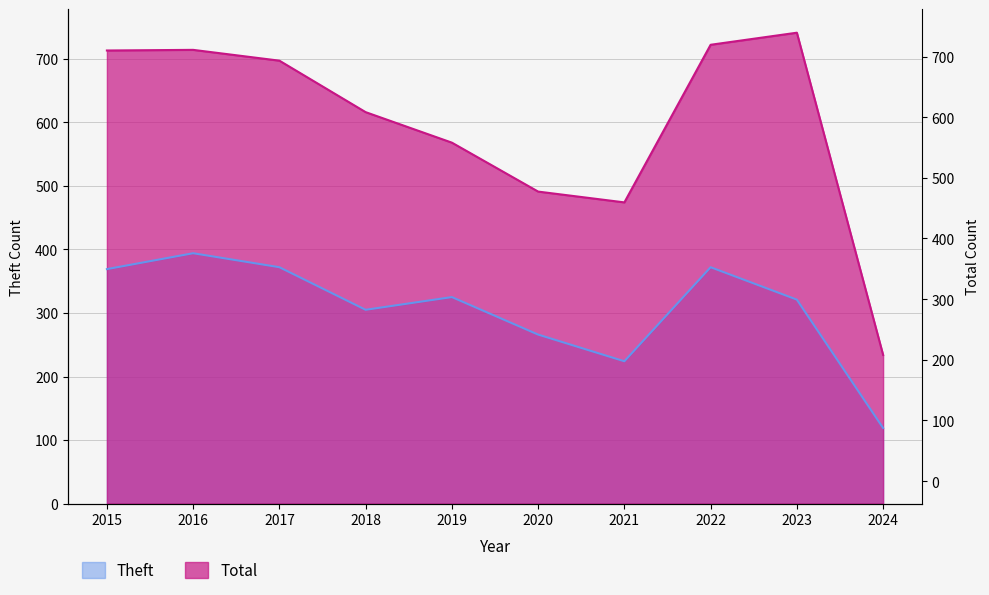

At which category does Theft reach its first local peak?

2016